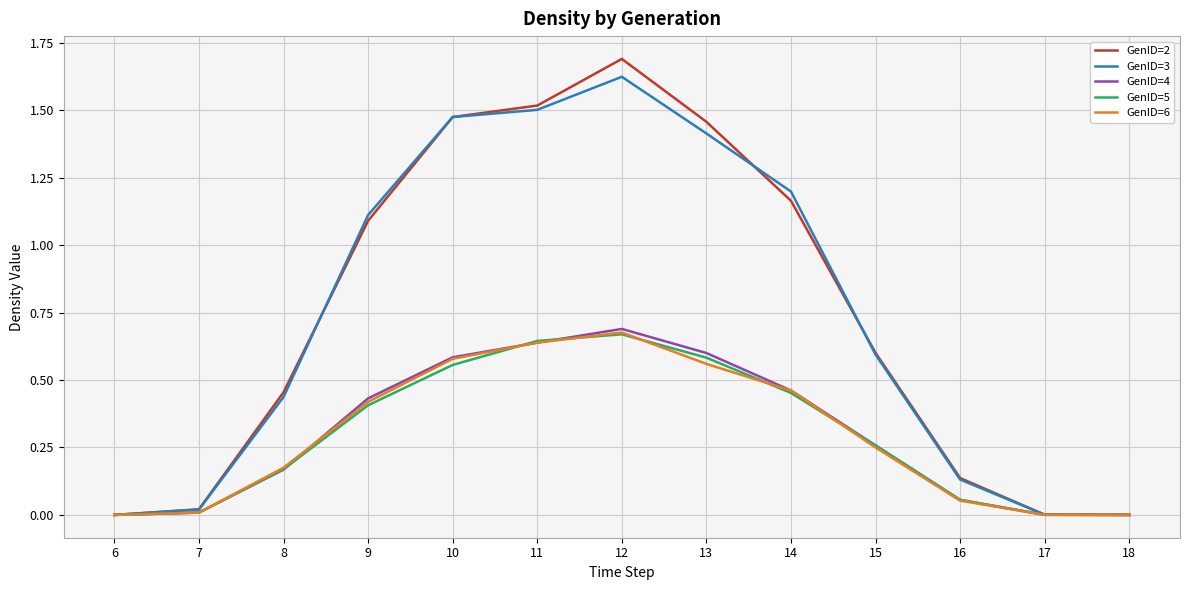

Which series has the largest range (max minus min)?

GenID=2